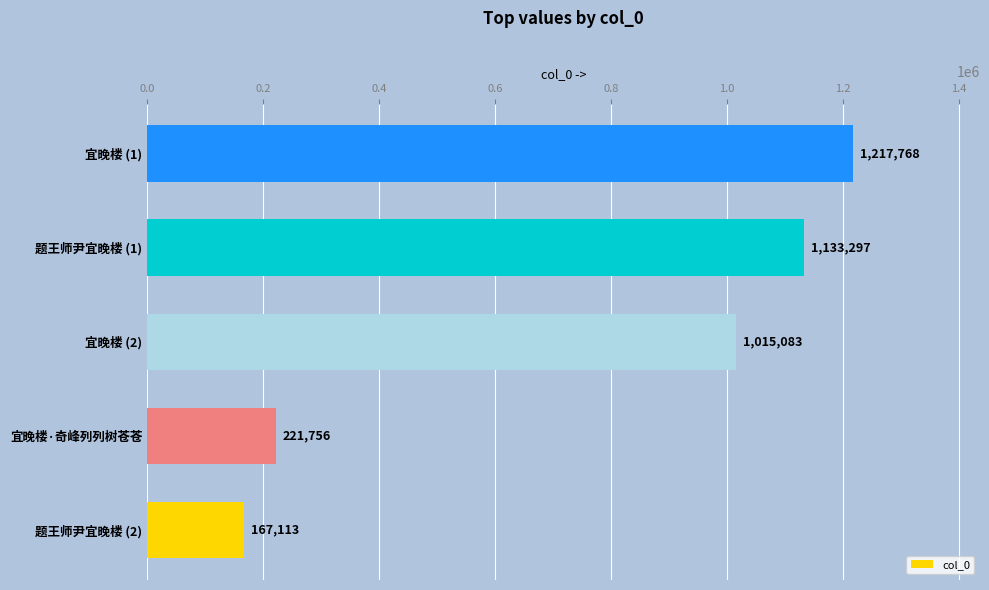

What is the change in value from 题王师尹宜晚楼 (2) to 宜晚楼 (2)?

+847970